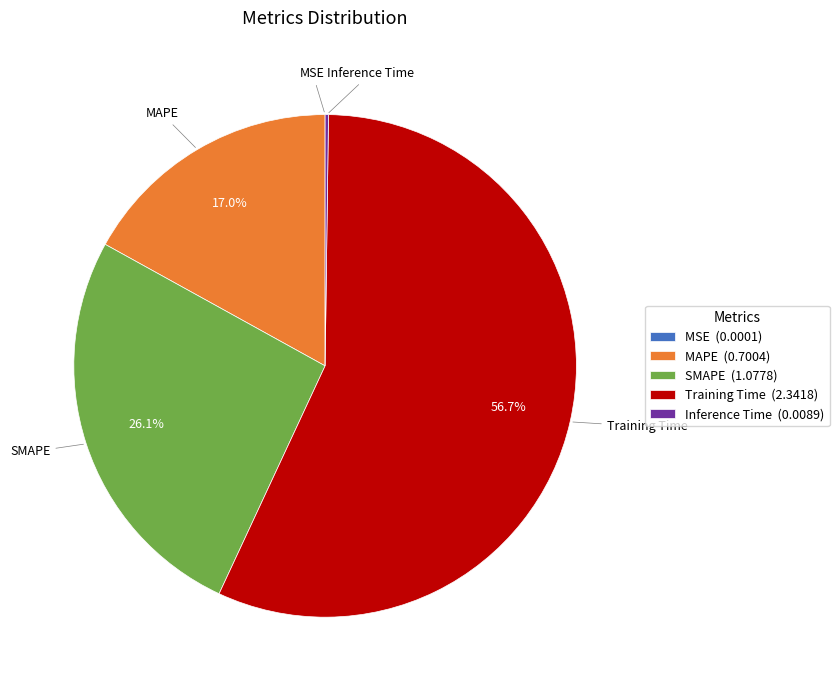

The MAPE slice represents 17% of the pie. True or false?

True